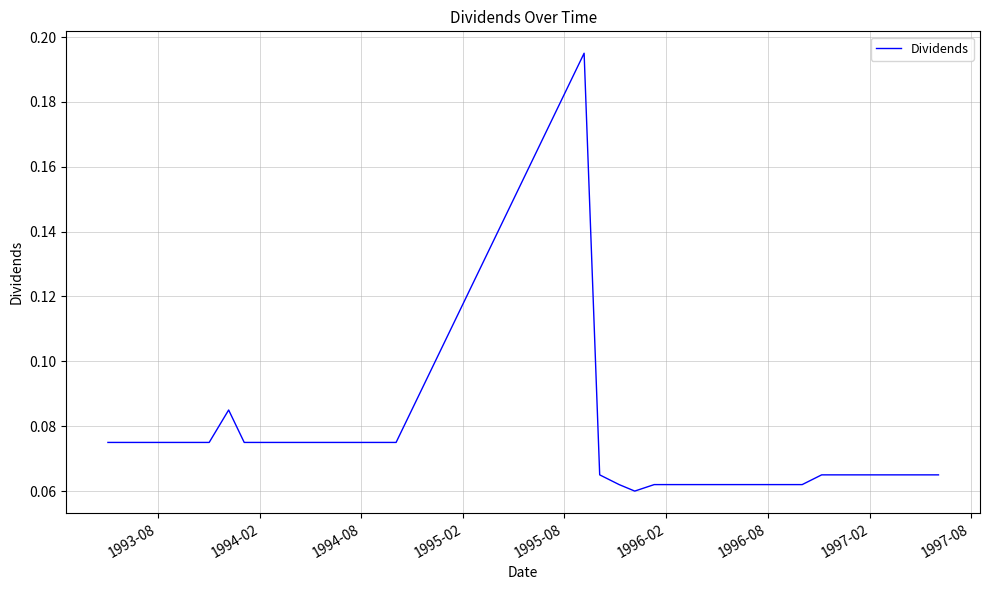

How many lines are shown in the chart?

1